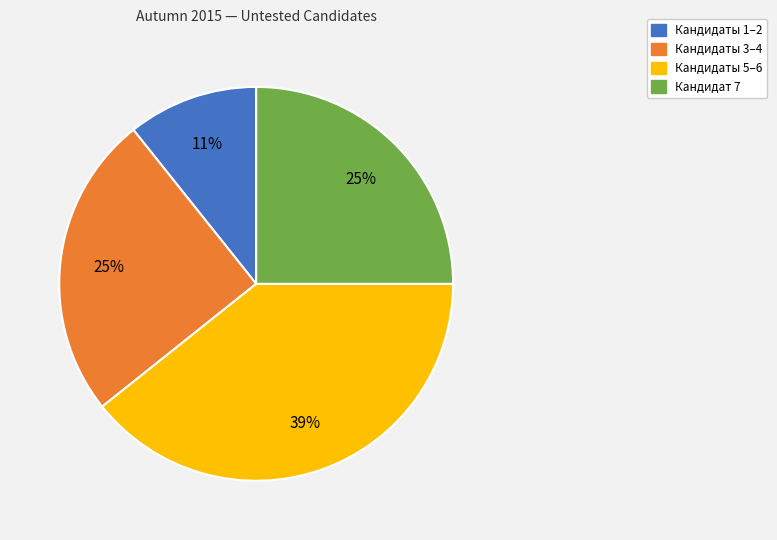

To the nearest percent, what percentage of the pie is Кандидаты 1–2?

11%